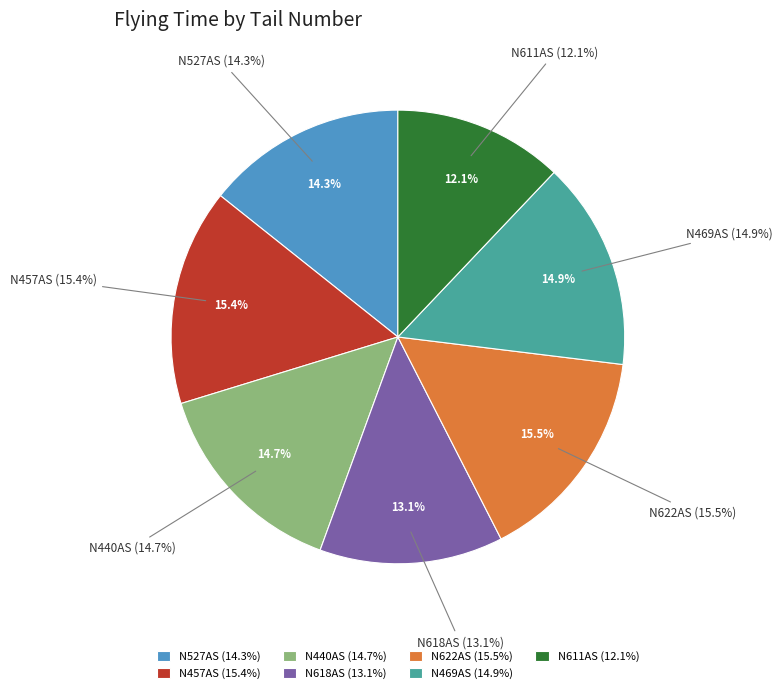

How many slices are in this pie chart?

7